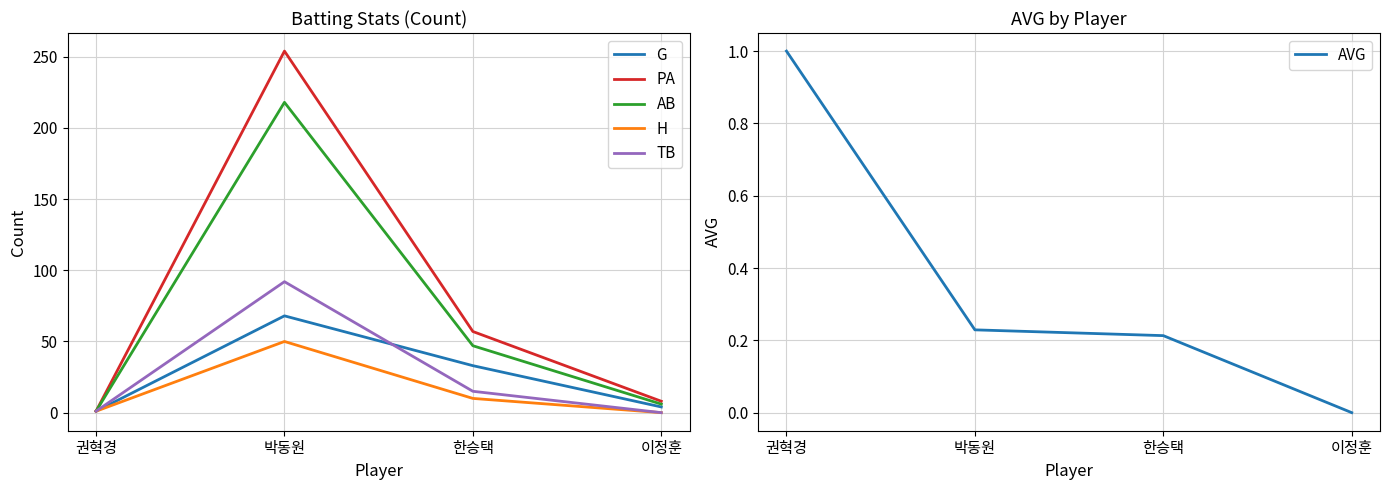

How many lines are shown in the chart?

6